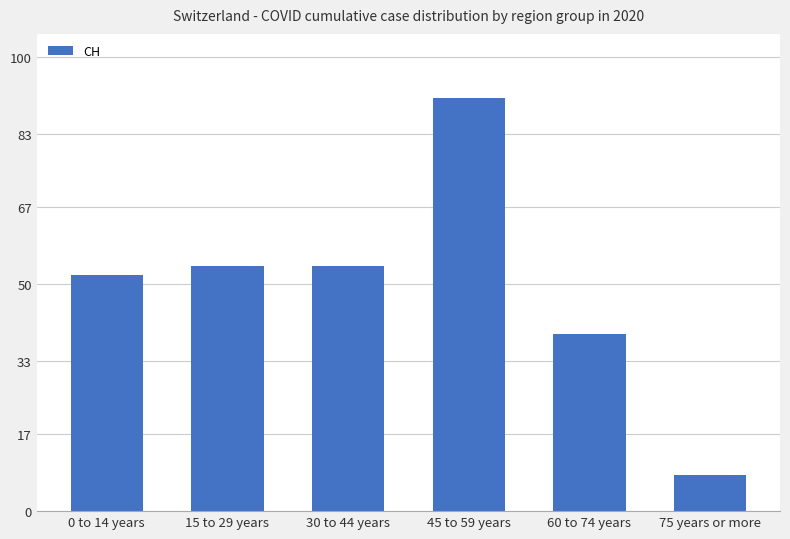

Is it true that the value at 60 to 74 years is 39?

True